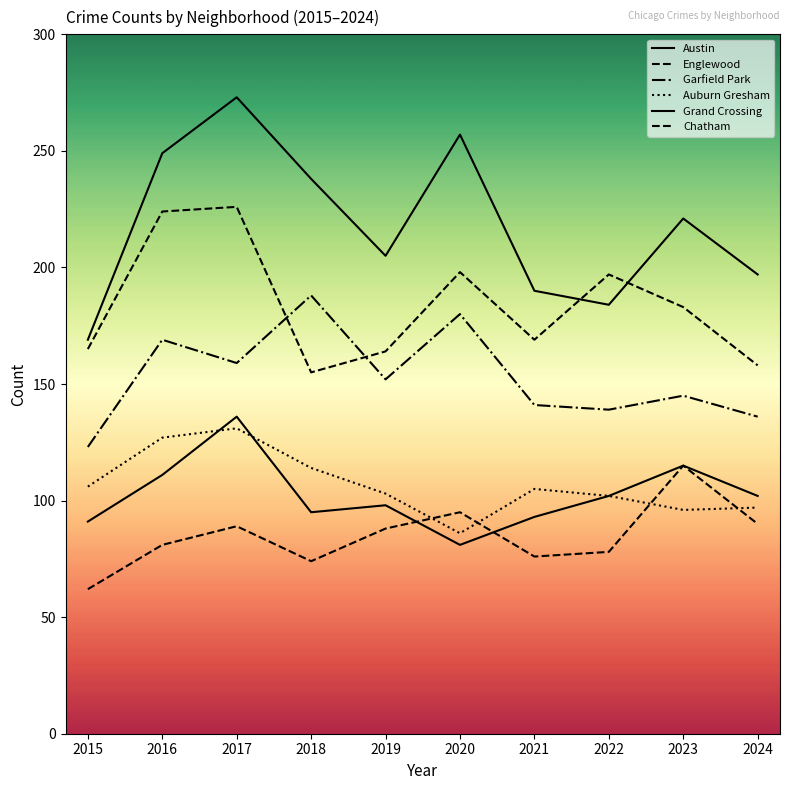

How many lines are shown in the chart?

6